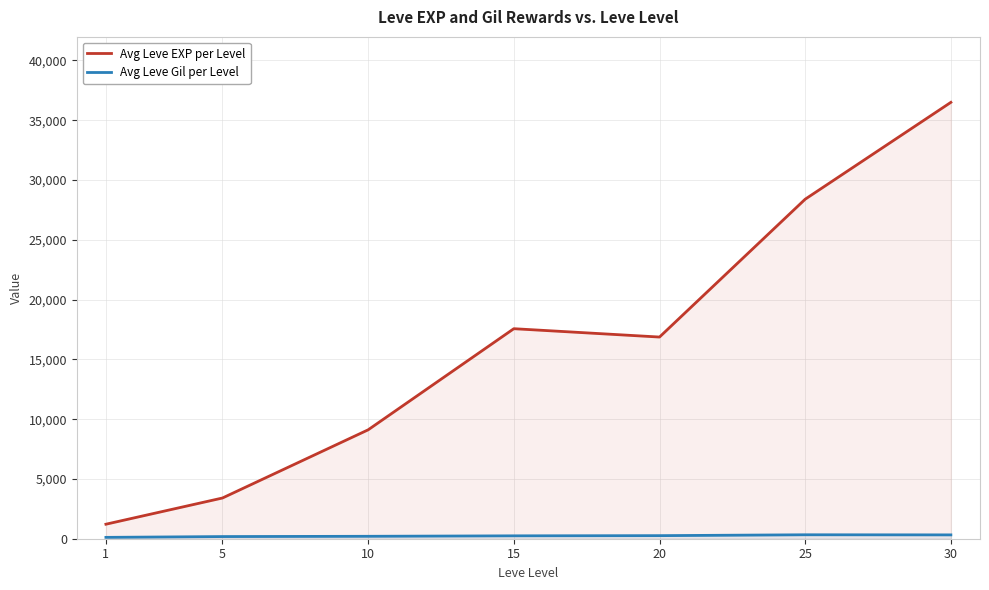

True or false: Avg Leve EXP per Level and Avg Leve Gil per Level cross at least once.

False